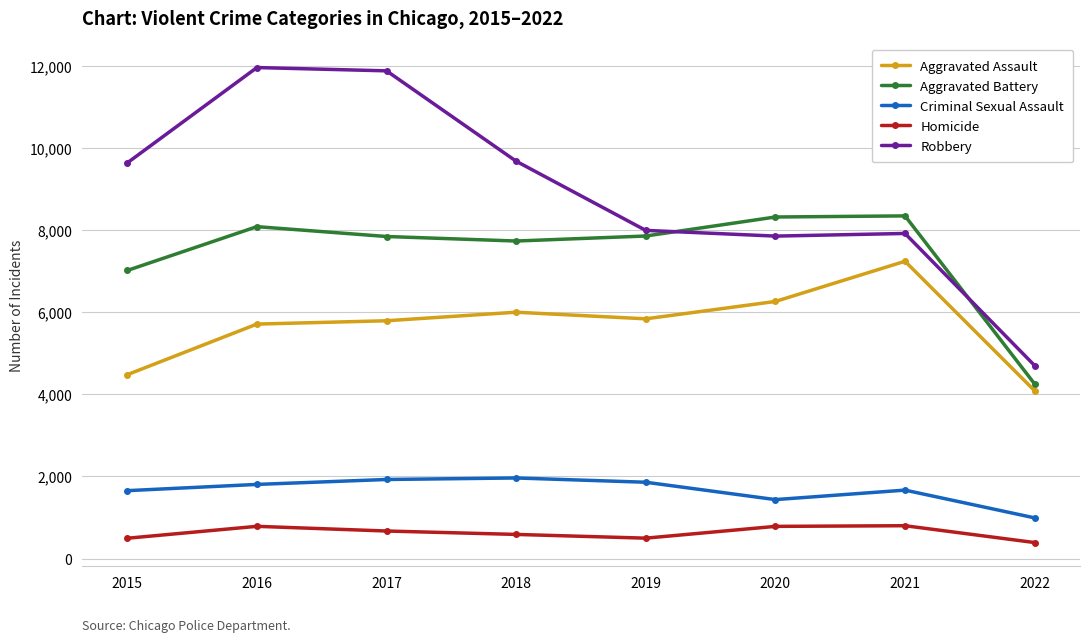

What is the value of the Criminal Sexual Assault point at the 8th from the left?

992